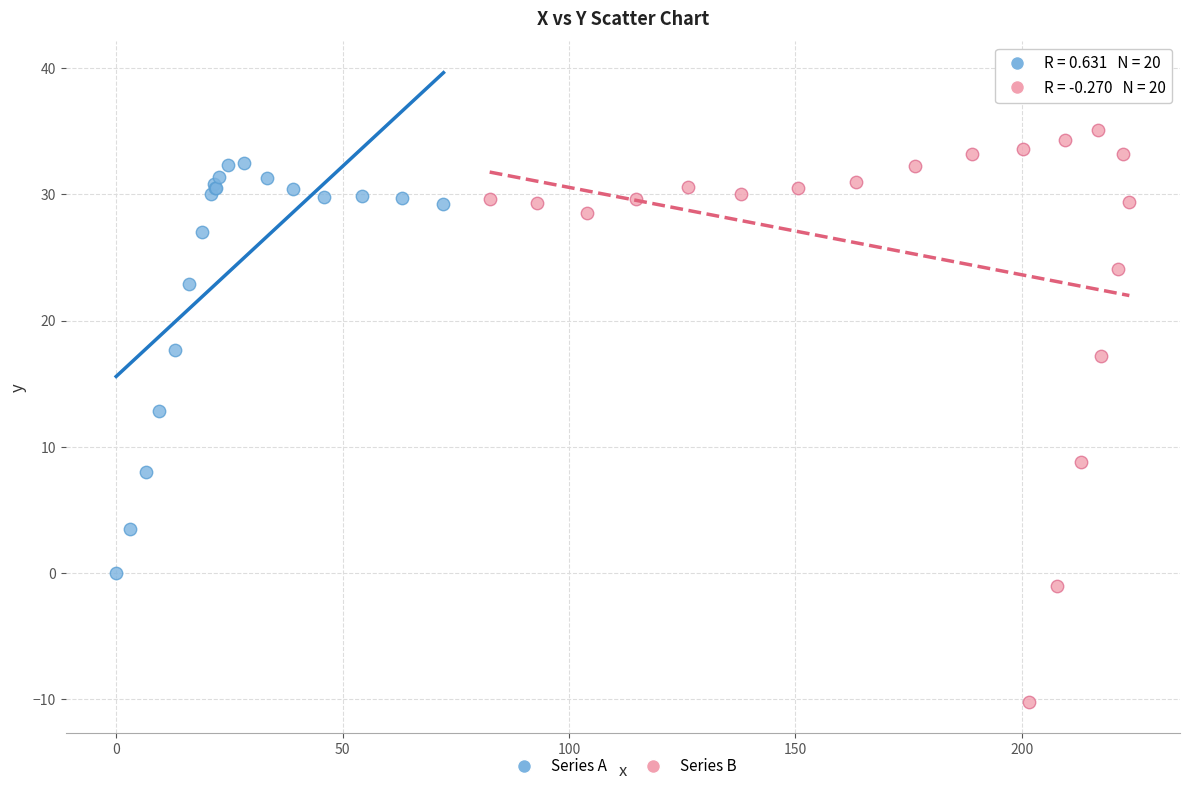

Which series reaches the minimum Y coordinate?

Series B